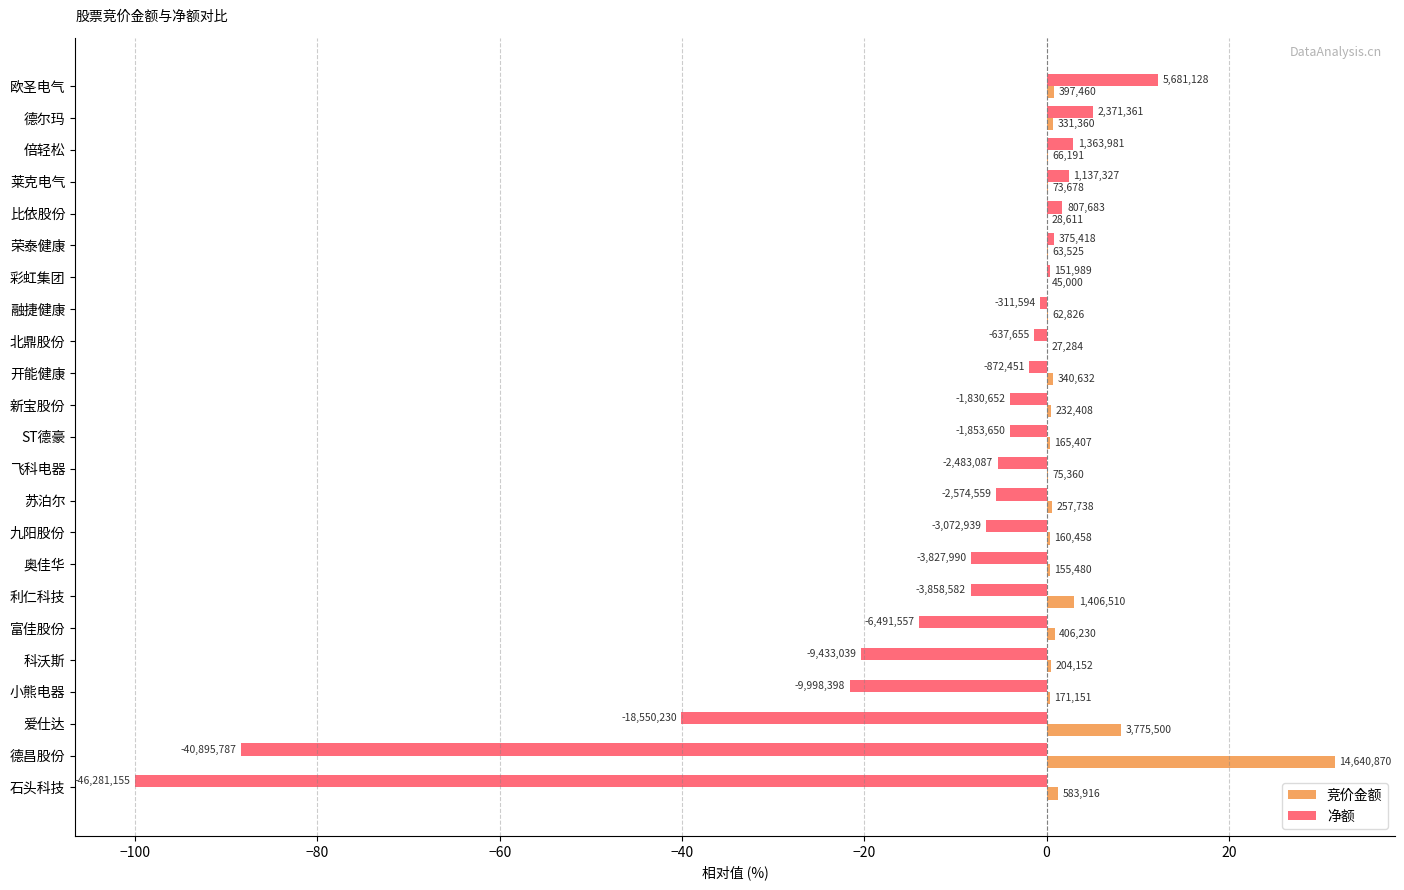

Reading left to right, what are all the values shown in this chart?

竞价金额: 0.9	0.7	0.1	0.2	0.1	0.1	0.1	0.1	0.1	0.7	0.5	0.4	0.2	0.6	0.3	0.3	3.0	0.9	0.4	0.4	8.2	31.6	1.3
净额: 12.3	5.1	2.9	2.5	1.7	0.8	0.3	-0.7	-1.4	-1.9	-4.0	-4.0	-5.4	-5.6	-6.6	-8.3	-8.3	-14.0	-20.4	-21.6	-40.1	-88.4	-100.0